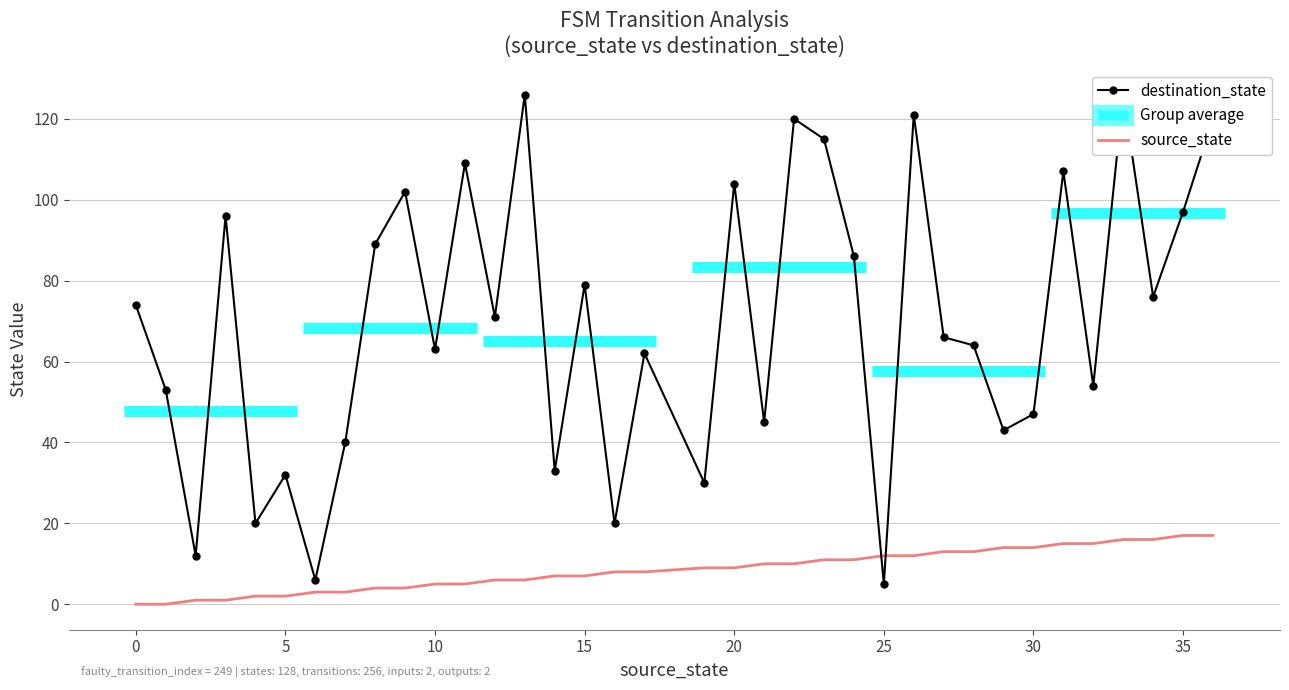

Which series has the largest range (max minus min)?

destination_state